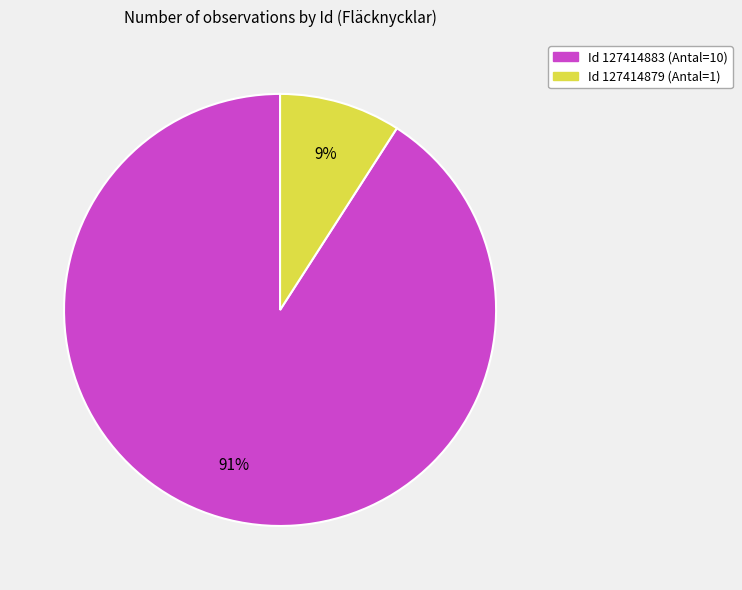

Is there a majority slice in this chart?

Yes